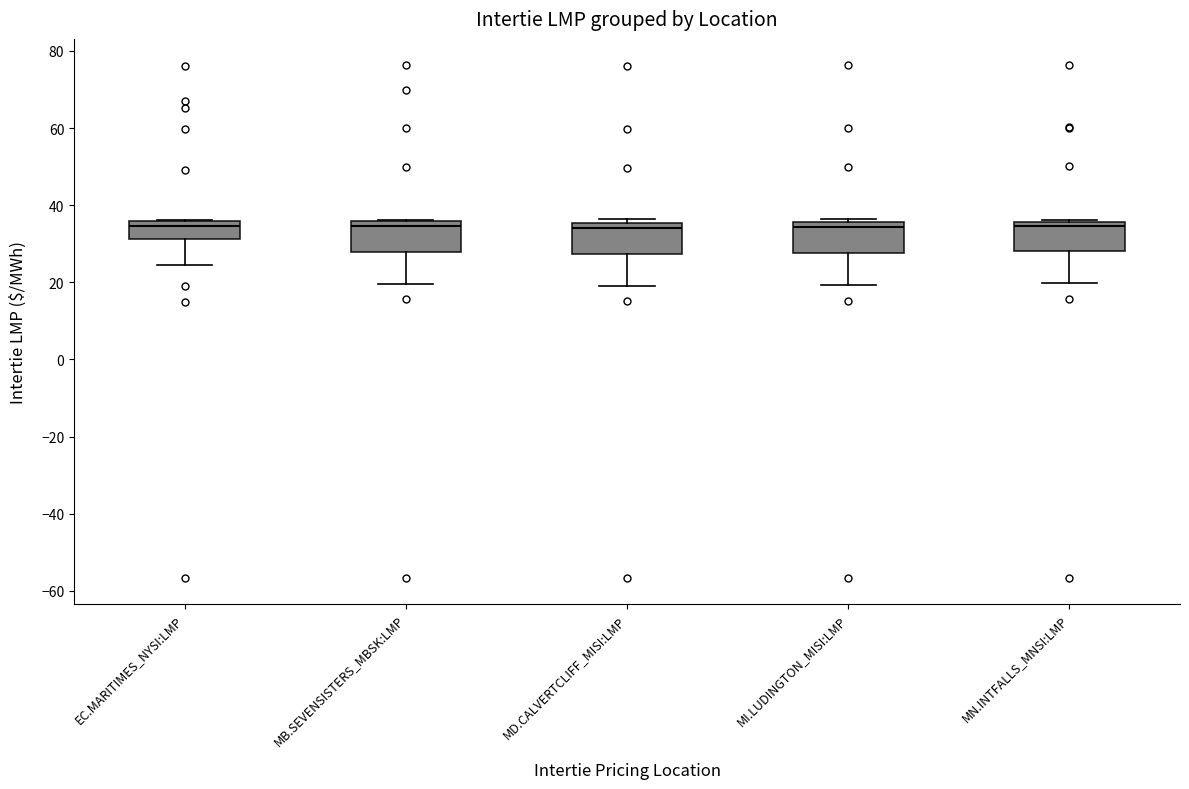

Where is the lower edge of the box for MI.LUDINGTON_MISI:LMP on the y-axis? The values are not printed on the chart, so give them approximately, as read against the axis.

28